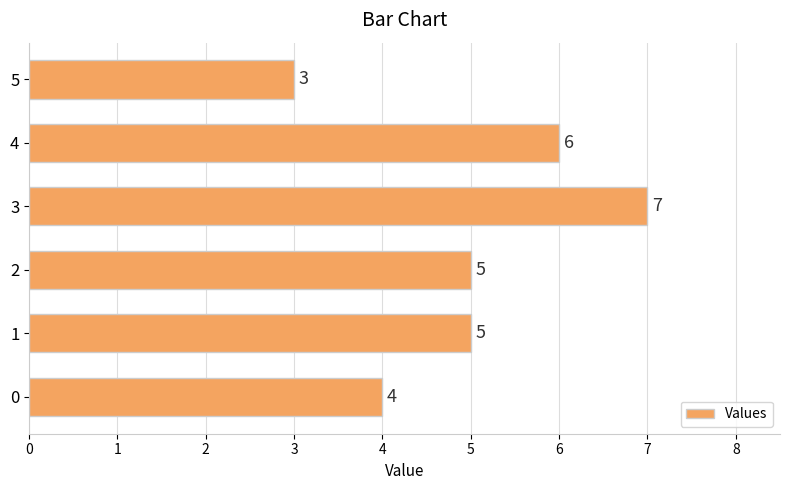

Which category has the lowest value across all series?

5